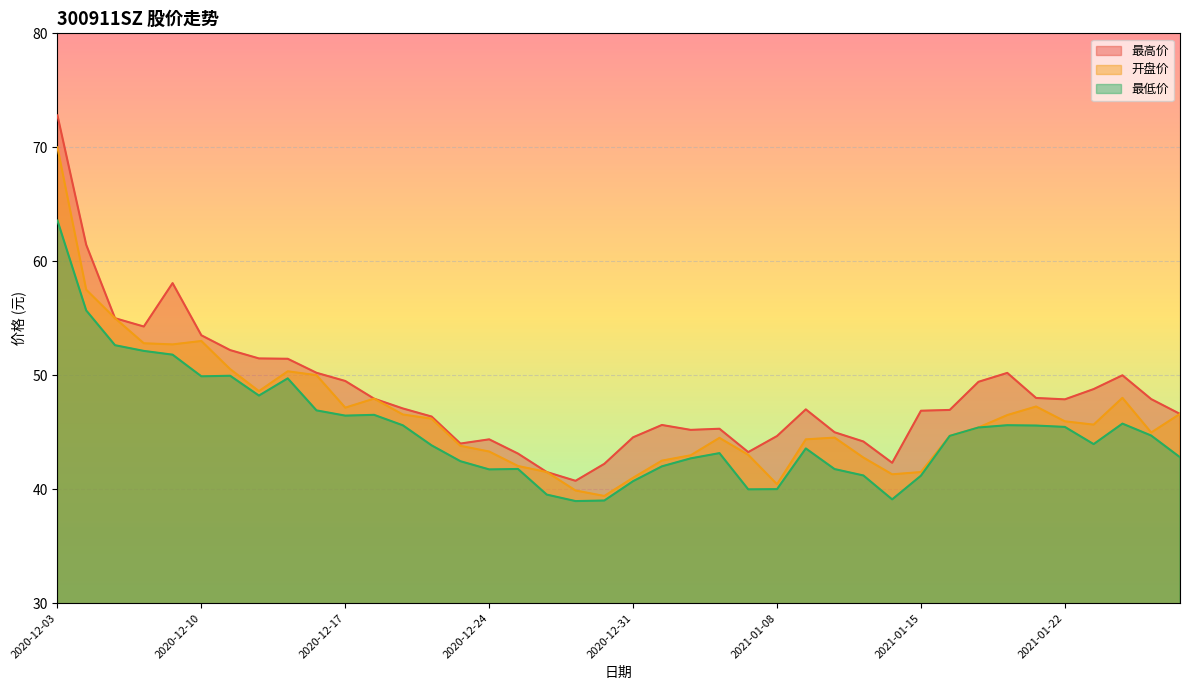

At which category is the sum across all series the highest?

2020-12-03